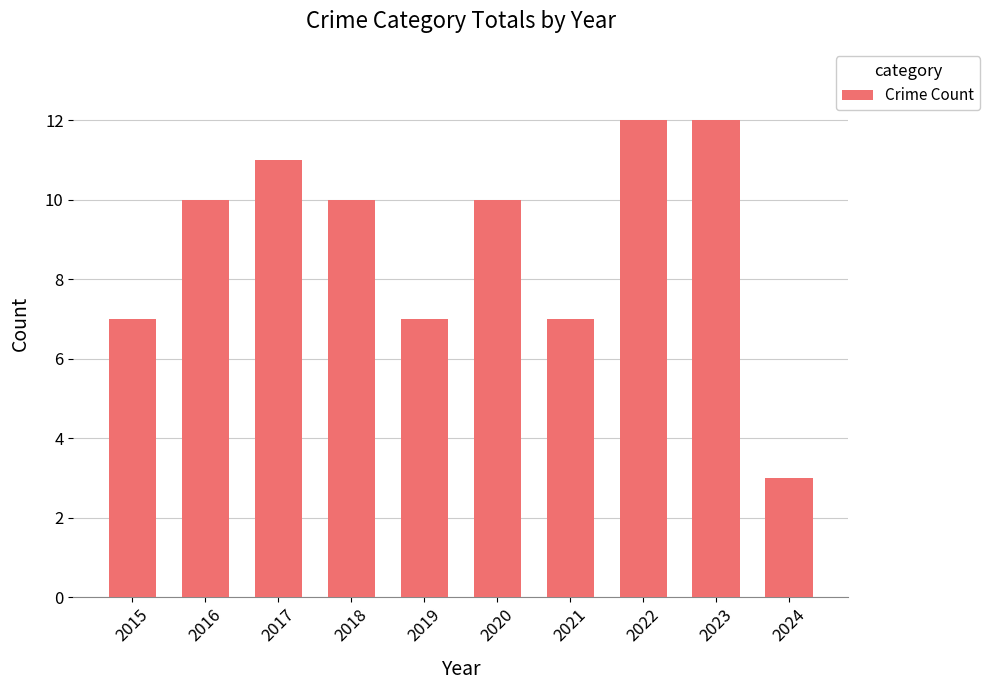

What is the average value?

9